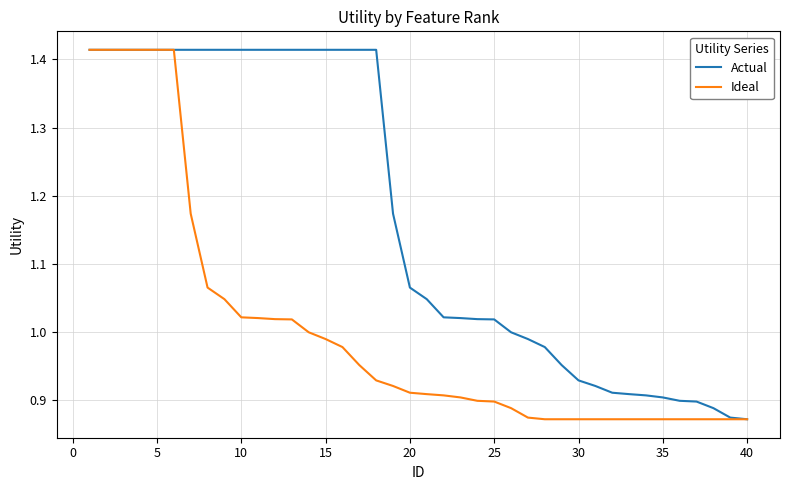

Rank the series by their average value, from highest to lowest.

Actual, Ideal